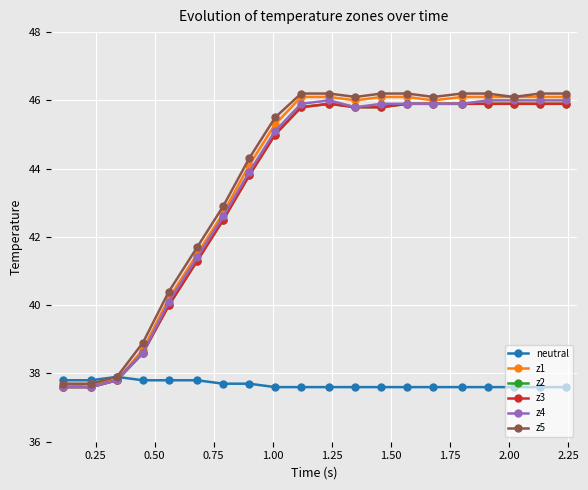

What is the greatest value displayed?

46.2